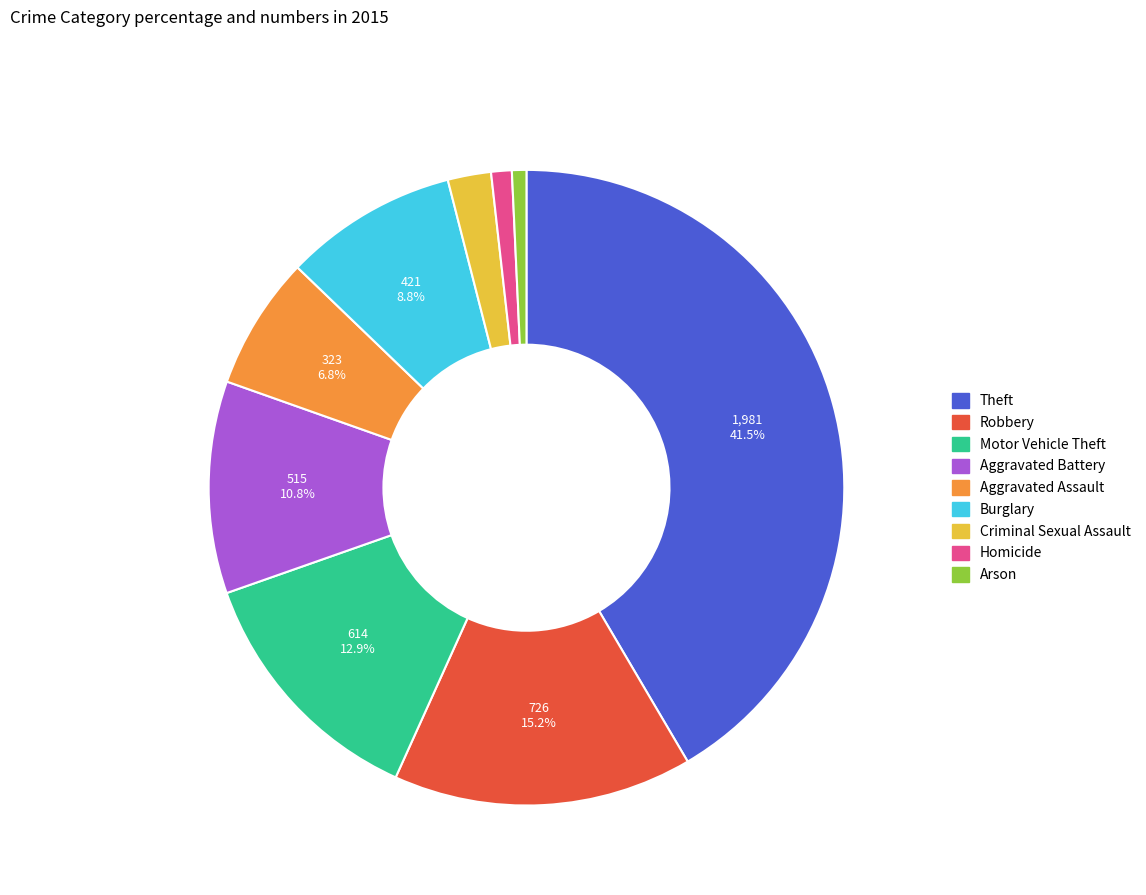

Count the number of slices in the pie.

9